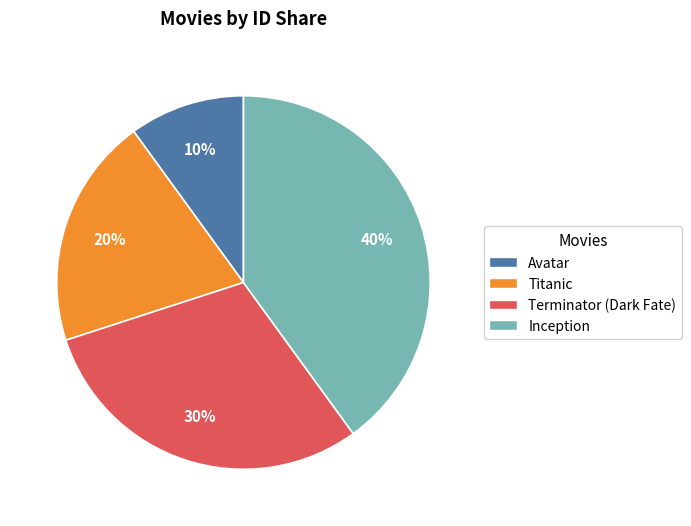

Does any single category account for the majority?

No